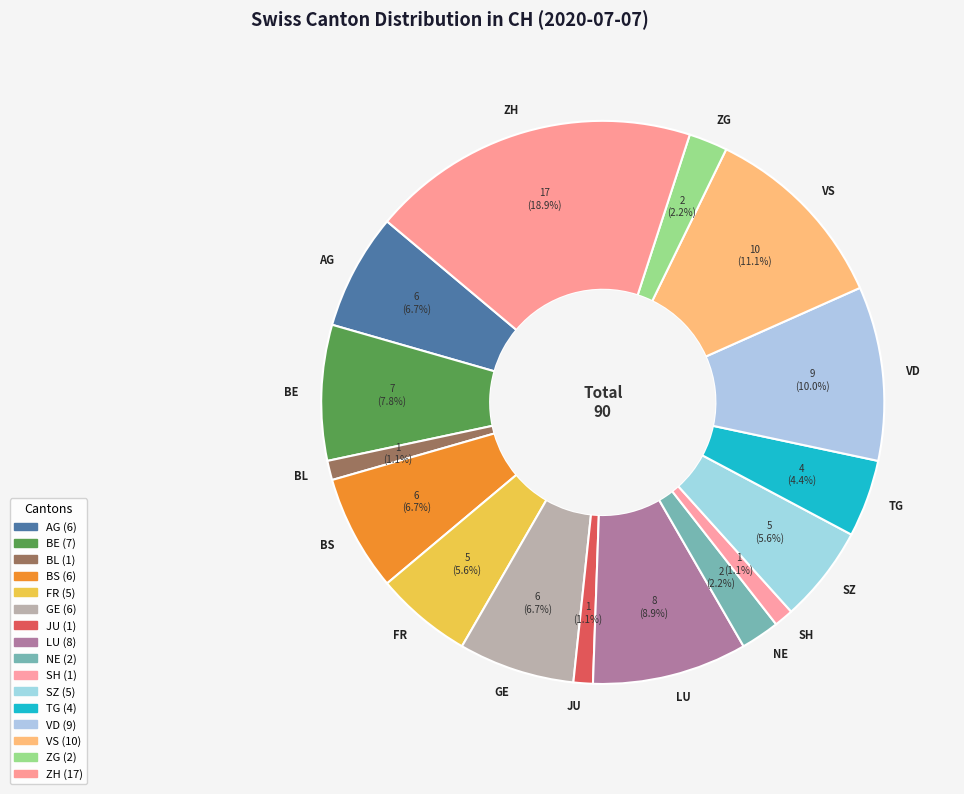

To the nearest percent, what portion does ZG represent?

2%